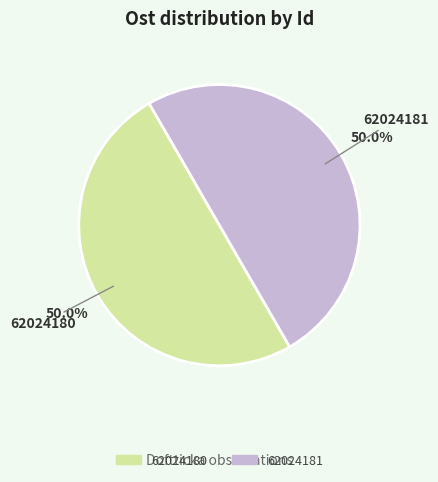

What is the total percentage of 62024181 and 62024180?

100.0%